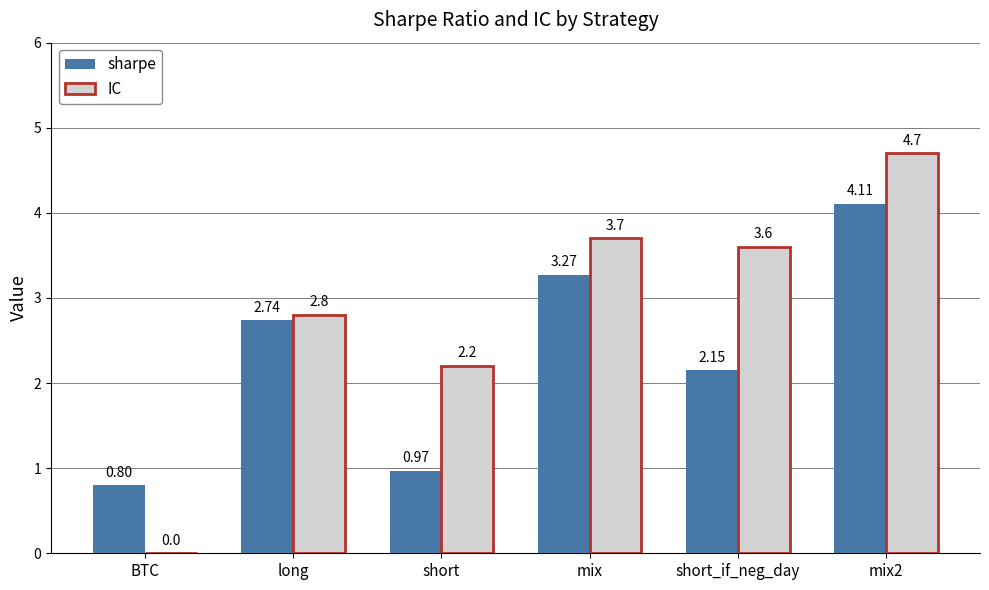

Which series has the largest total across all categories?

IC